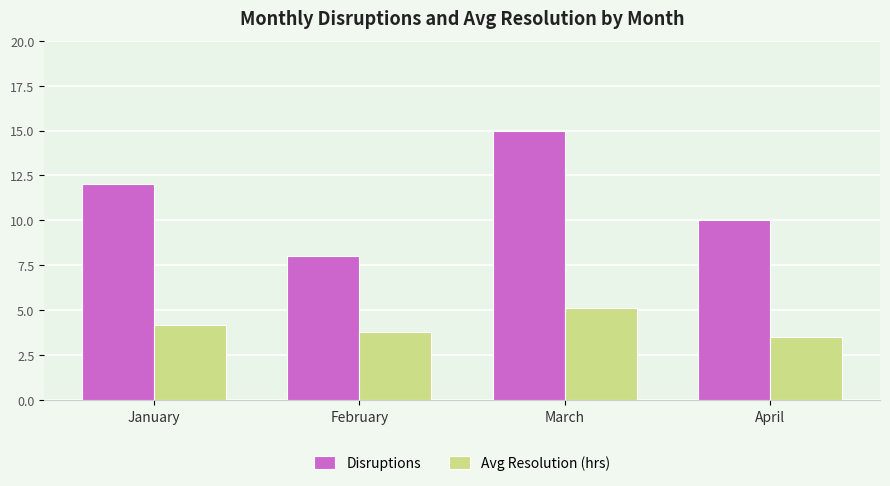

How many groups of bars are there?

4